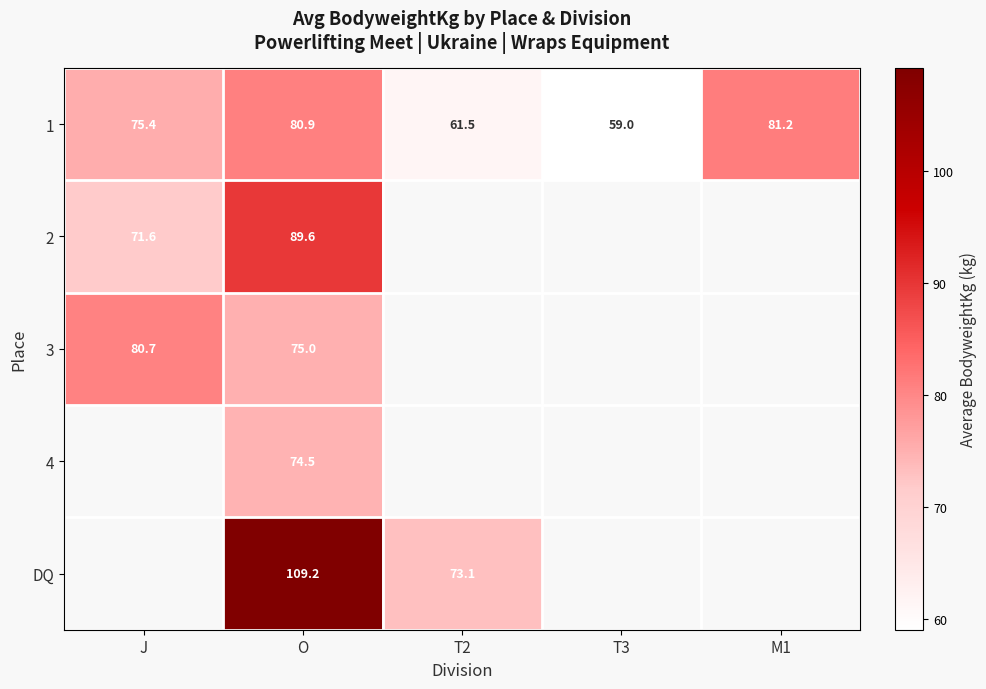

At which label is 1 closest to 70?

J